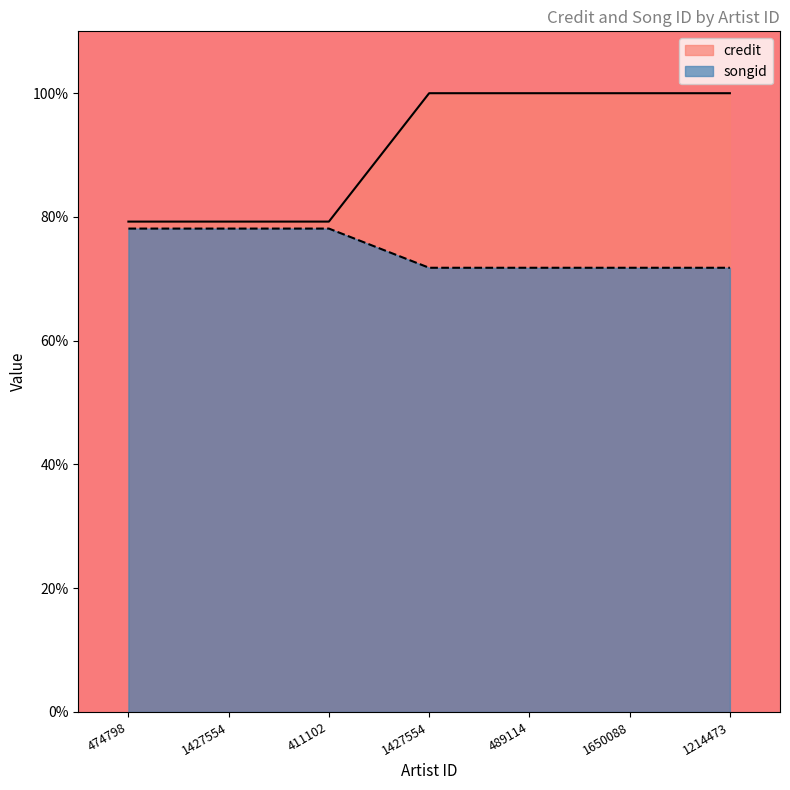

What is the total value across all series at 474798?

157.4